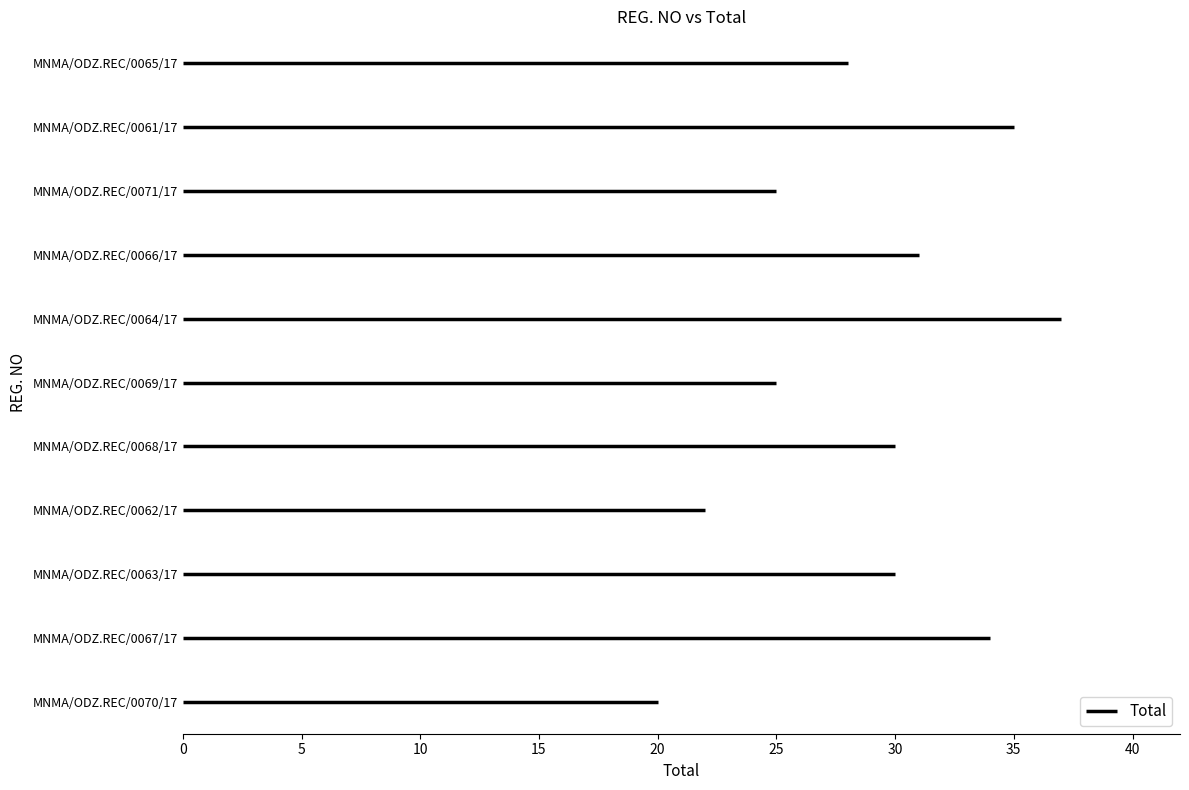

Reading right to left, list all the values displayed in this chart.

28	35	25	31	37	25	30	22	30	34	20